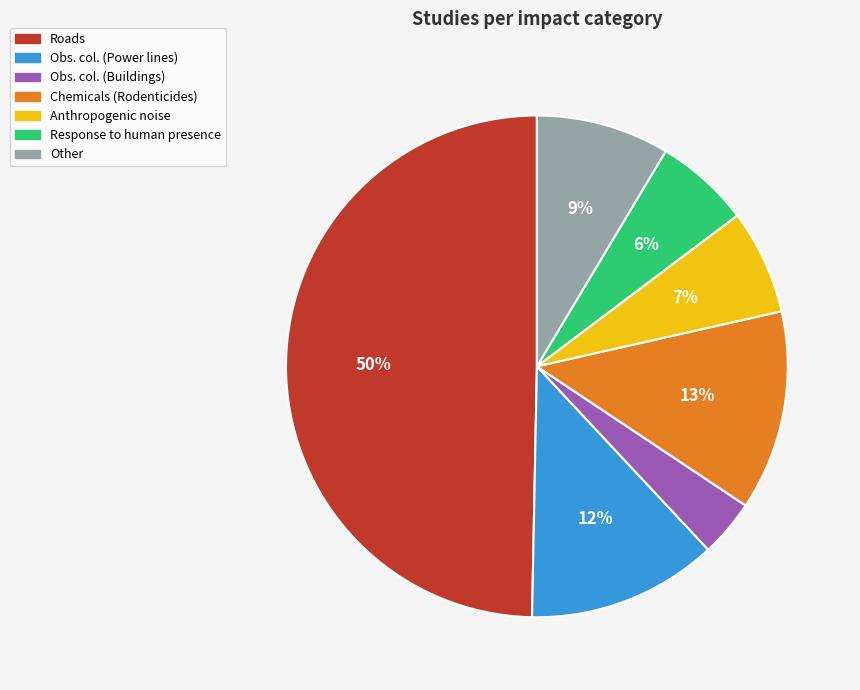

To the nearest percent, what is the average slice percentage?

14%